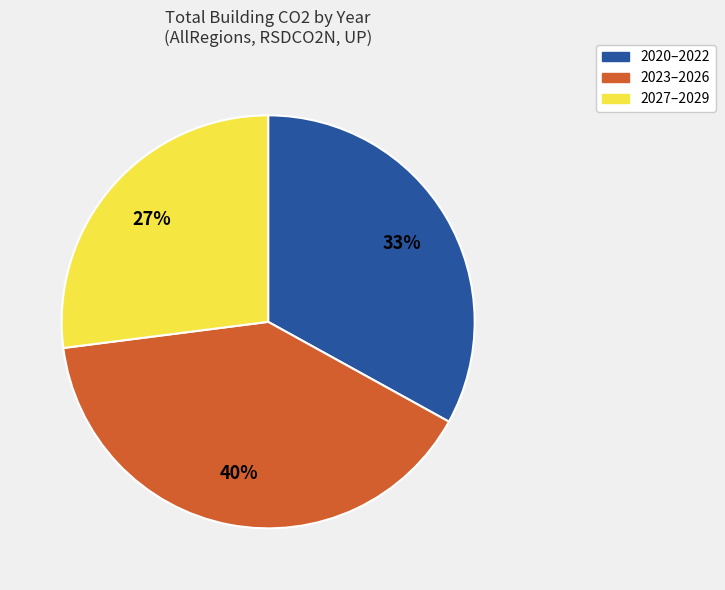

Approximately how many times larger is the value at 2027–2029 compared to 2023–2026?

0.7